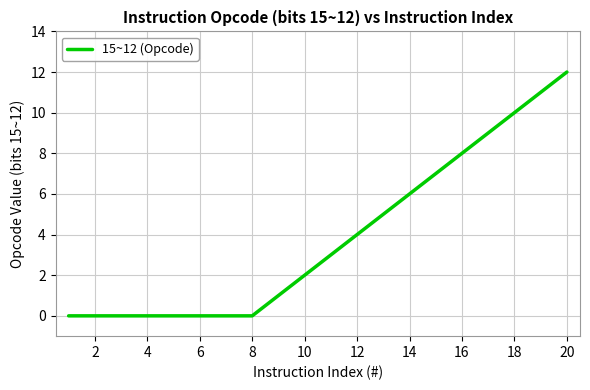

What is the greatest value displayed?

12